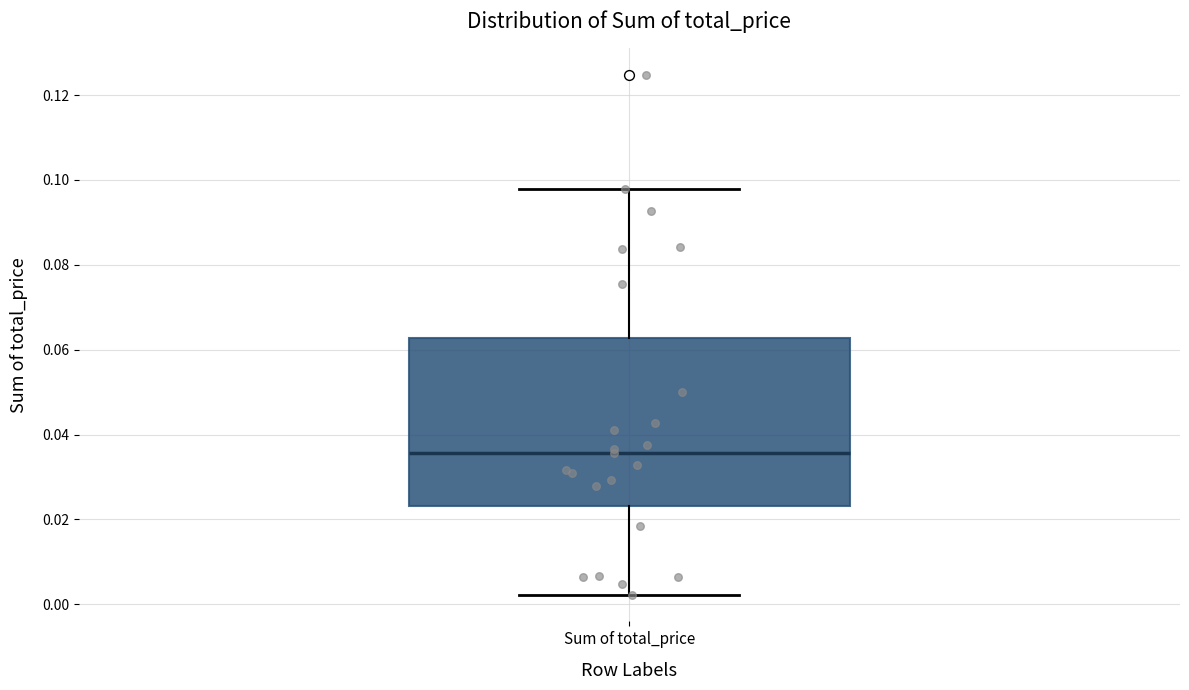

Transcribe this box plot: give where the median line is, the range the box spans, and where the two whiskers end, as read against the y-axis. The values are not printed on the chart, so give them approximately, as read against the axis.

median 0.036, box 0.024 to 0.062, whiskers 0.002 to 0.098